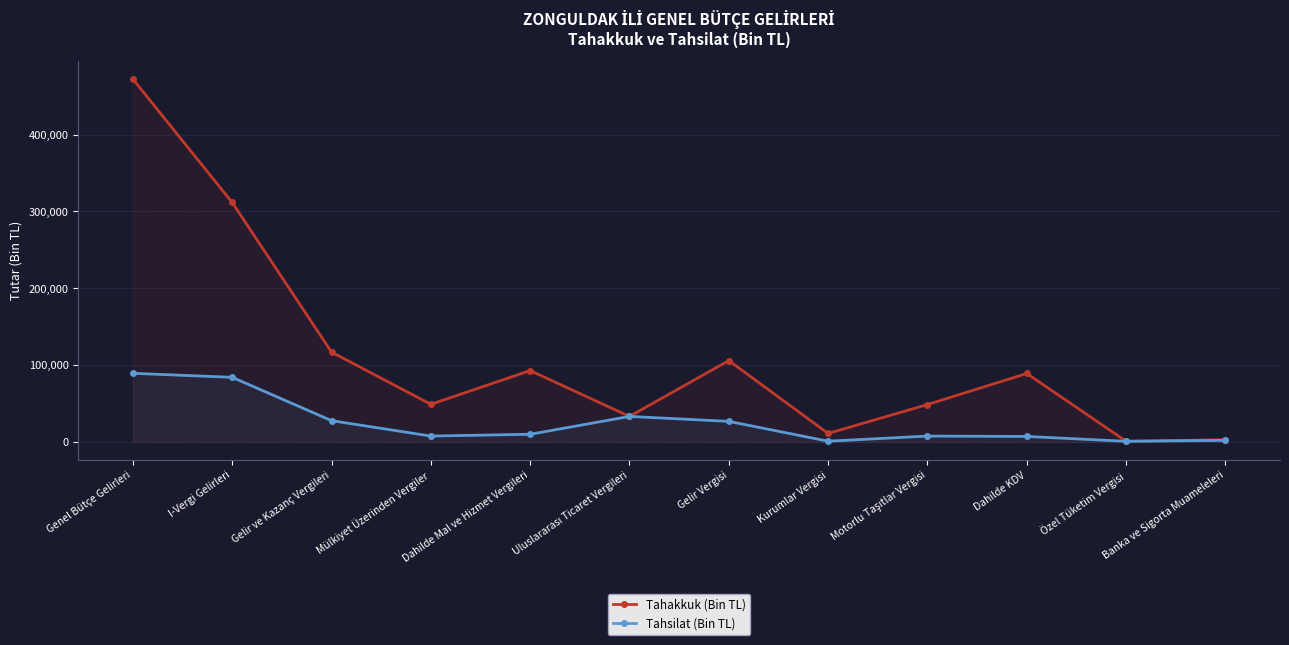

Which has a higher value, Özel Tüketim Vergisi or Dahilde Mal ve Hizmet Vergileri?

Dahilde Mal ve Hizmet Vergileri